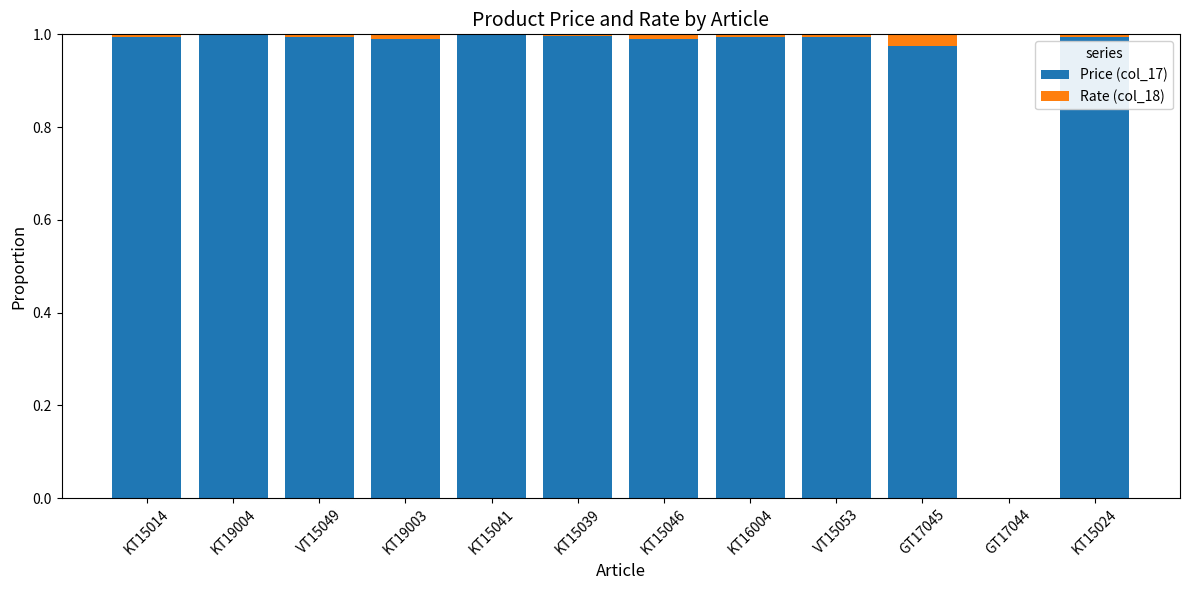

True or false: Price (col_17) has a value of 1.0 at GT17045.

True